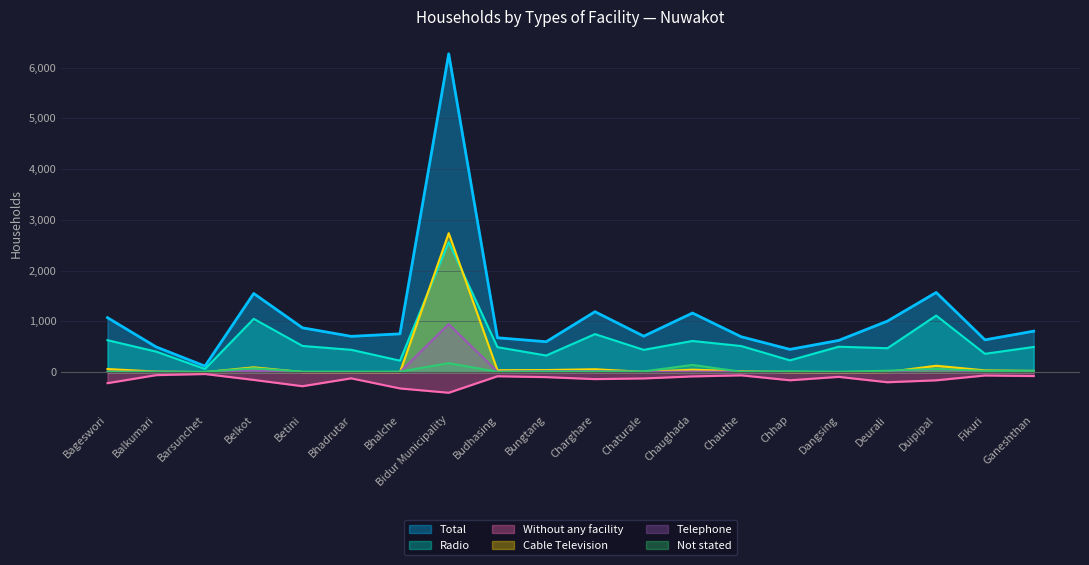

Which series has the widest spread of values?

Total